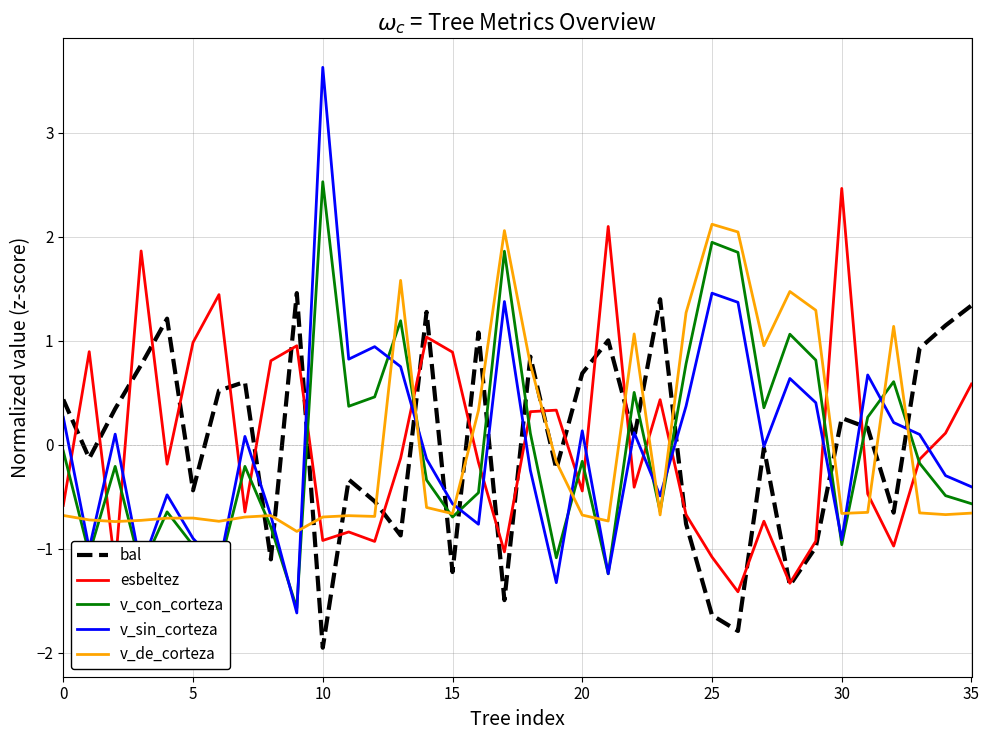

What is the difference between the maximum and second lowest values in the v_sin_corteza series?

5.0